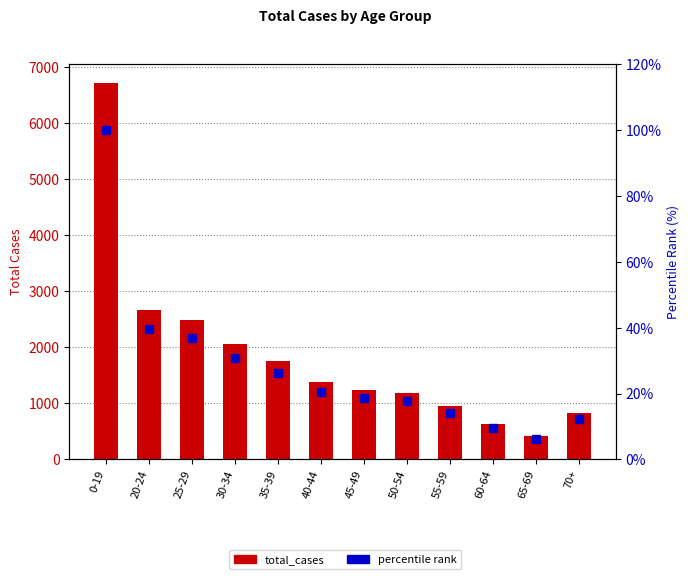

At 25-29, list the series in order from largest to smallest.

total_cases, percentile rank